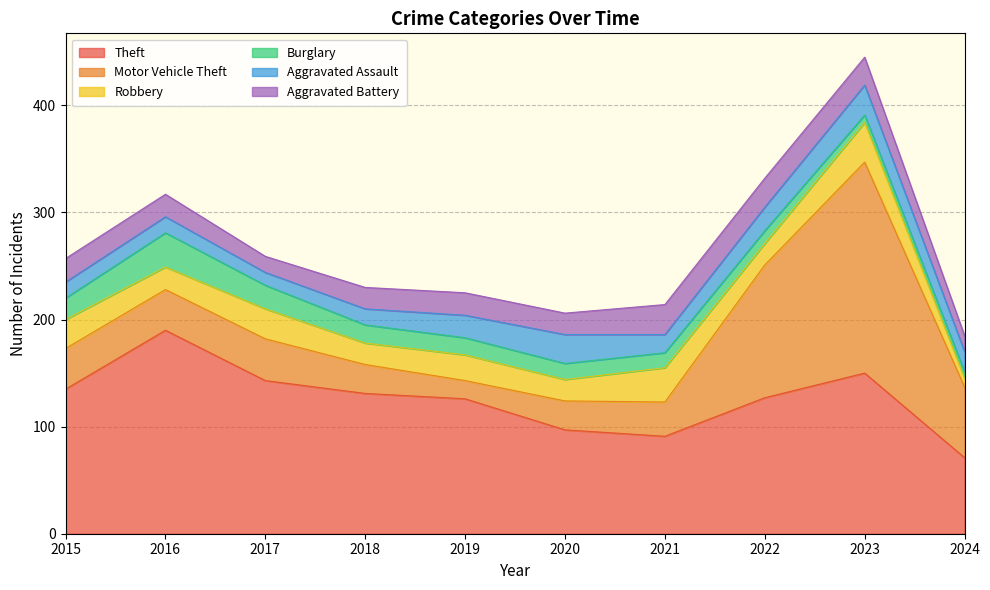

True or false: Theft and Aggravated Battery intersect in this chart.

False